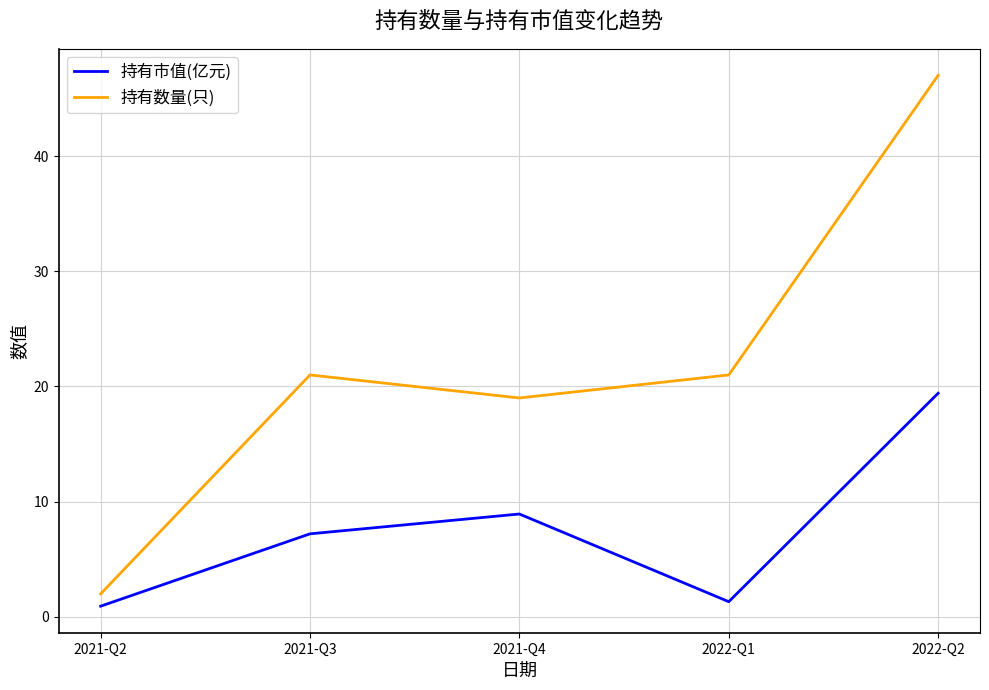

How many values in the 持有数量(只) series are below 21?

2